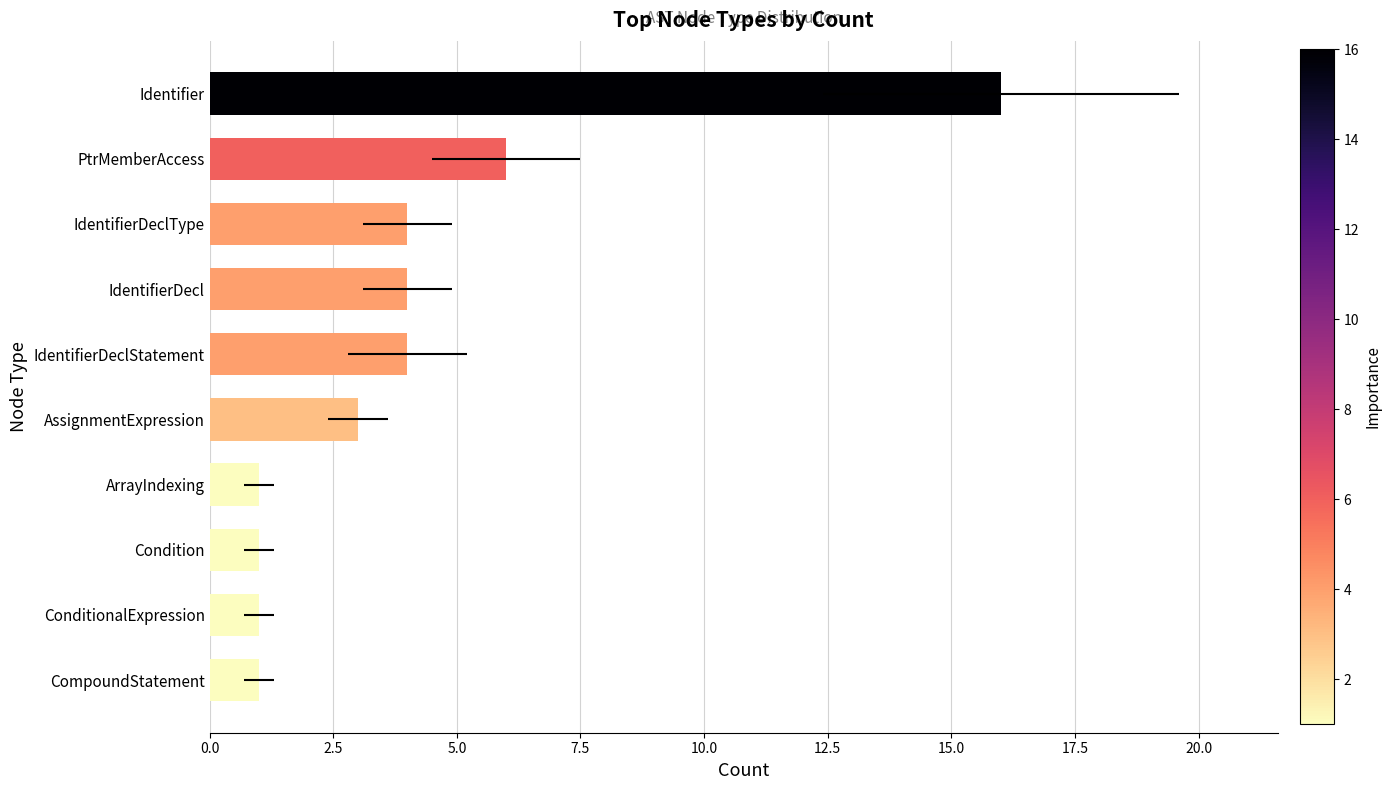

How many data points are above 4?

2